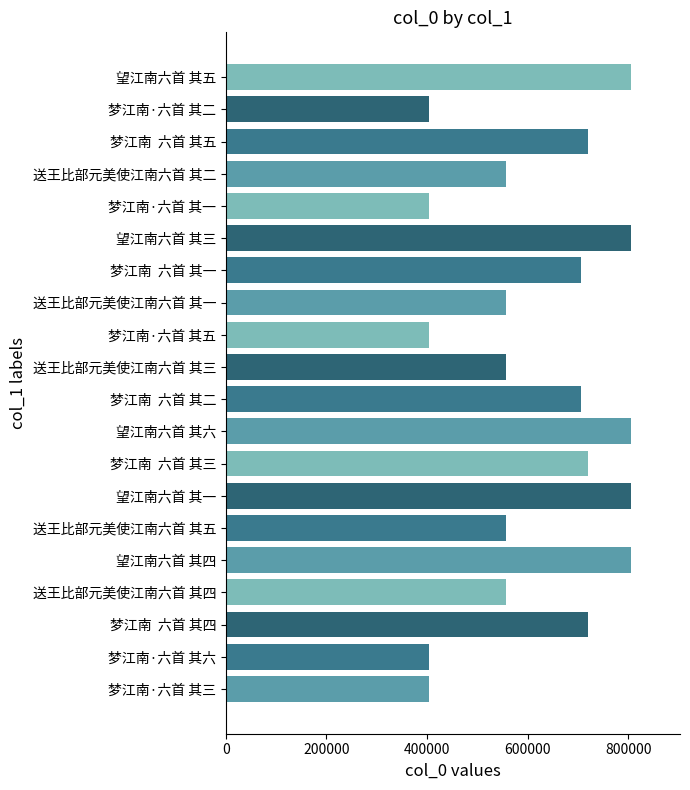

How many values are below 705337?

10